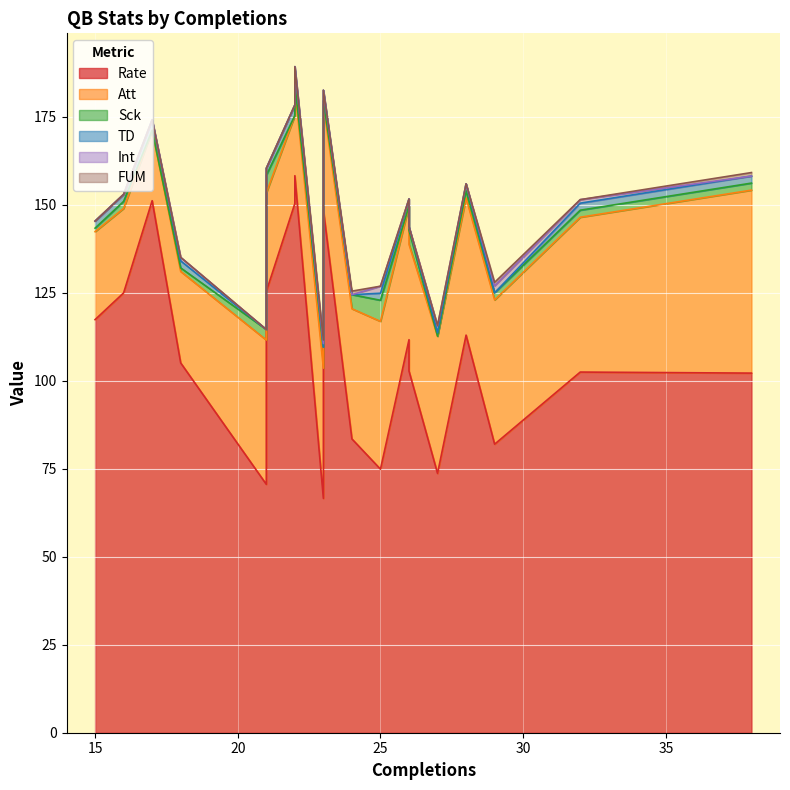

The Sck series shows 0.5 at 38. True or false?

False